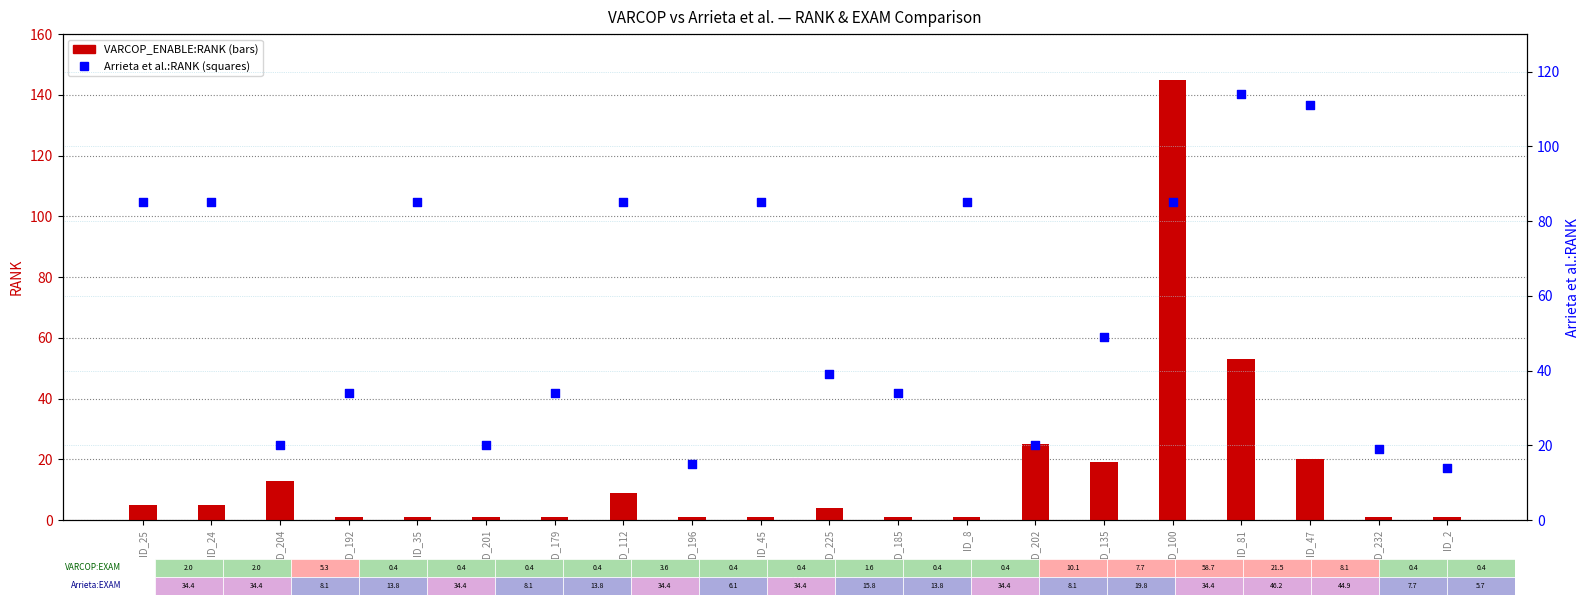

Which series reaches the maximum Y coordinate?

VARCOP_ENABLE:RANK